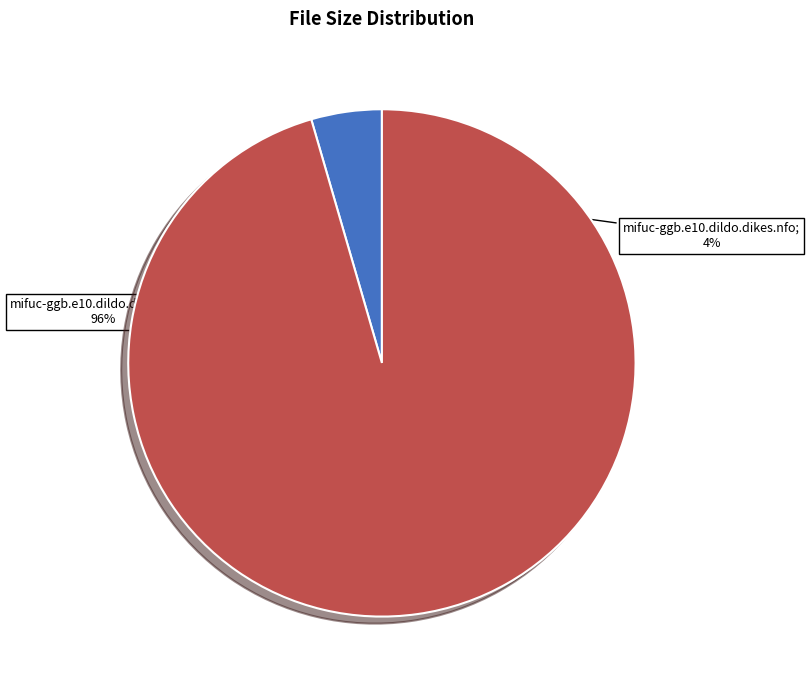

Is there a majority slice in this chart?

Yes